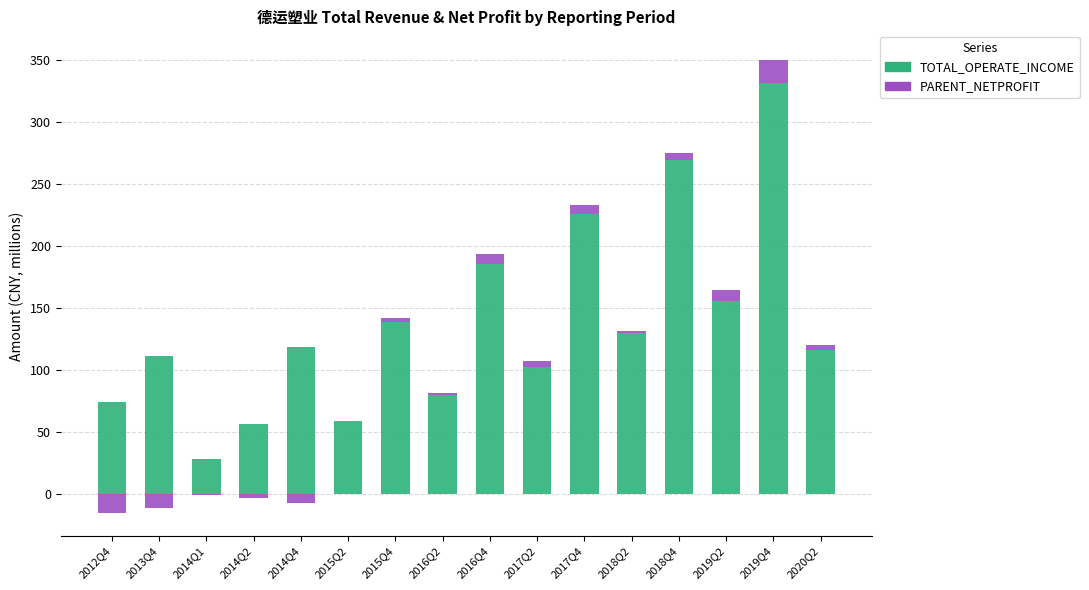

What is the maximum value for TOTAL_OPERATE_INCOME?

331.2